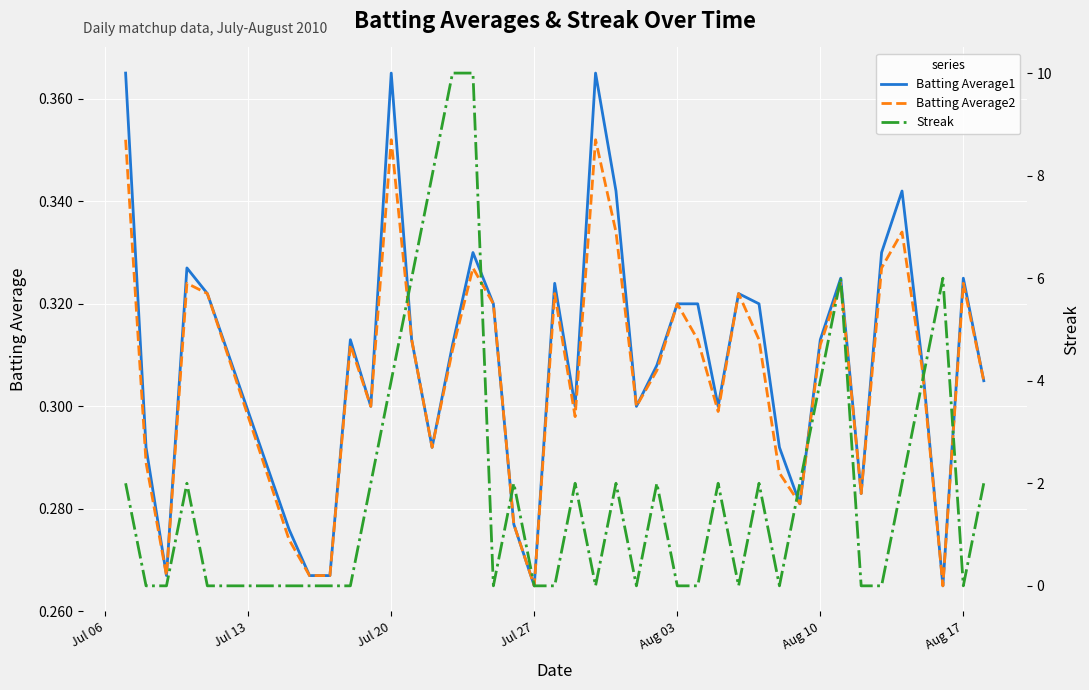

Reading left to right, extract all data points from this chart.

Batting Average1: 0.4	0.3	0.3	0.3	0.3	0.3	0.3	0.3	0.3	0.3	0.4	0.3	0.3	0.3	0.3	0.3	0.3	0.3	0.3	0.3	0.4	0.3	0.3	0.3	0.3	0.3	0.3	0.3	0.3	0.3	0.3	0.3	0.3	0.3	0.3	0.3	0.3	0.3	0.3	0.3
Batting Average2: 0.4	0.3	0.3	0.3	0.3	0.3	0.3	0.3	0.3	0.3	0.4	0.3	0.3	0.3	0.3	0.3	0.3	0.3	0.3	0.3	0.4	0.3	0.3	0.3	0.3	0.3	0.3	0.3	0.3	0.3	0.3	0.3	0.3	0.3	0.3	0.3	0.3	0.3	0.3	0.3
Streak: 2.0	0.0	0.0	2.0	0.0	0.0	0.0	0.0	0.0	2.0	4.0	6.0	8.0	10.0	10.0	0.0	2.0	0.0	0.0	2.0	0.0	2.0	0.0	2.0	0.0	0.0	2.0	0.0	2.0	0.0	2.0	4.0	6.0	0.0	0.0	2.0	4.0	6.0	0.0	2.0